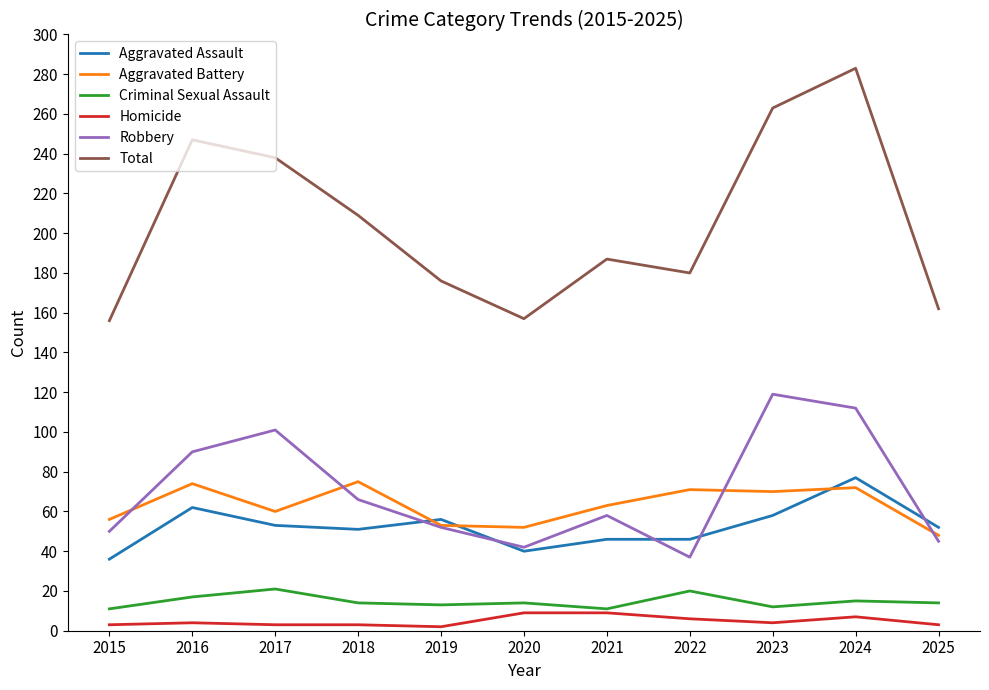

The Aggravated Assault series shows 32 at 2019. True or false?

False